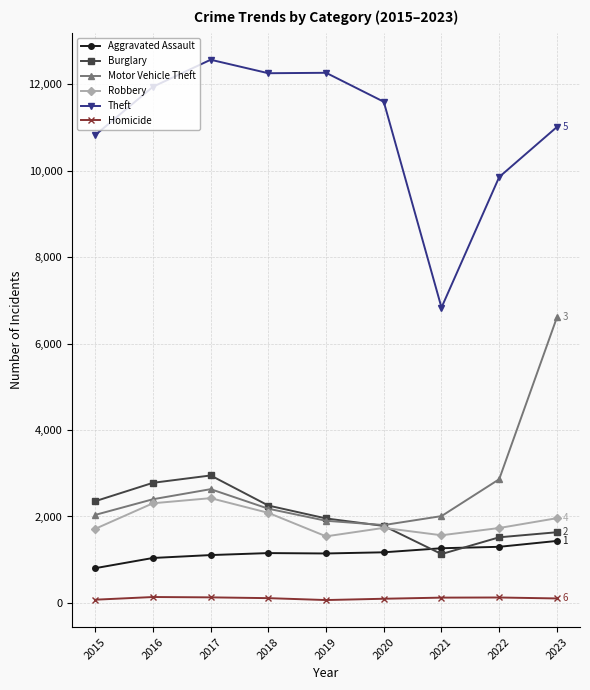

What are all the series names shown in the legend?

Aggravated Assault, Burglary, Motor Vehicle Theft, Robbery, Theft, Homicide